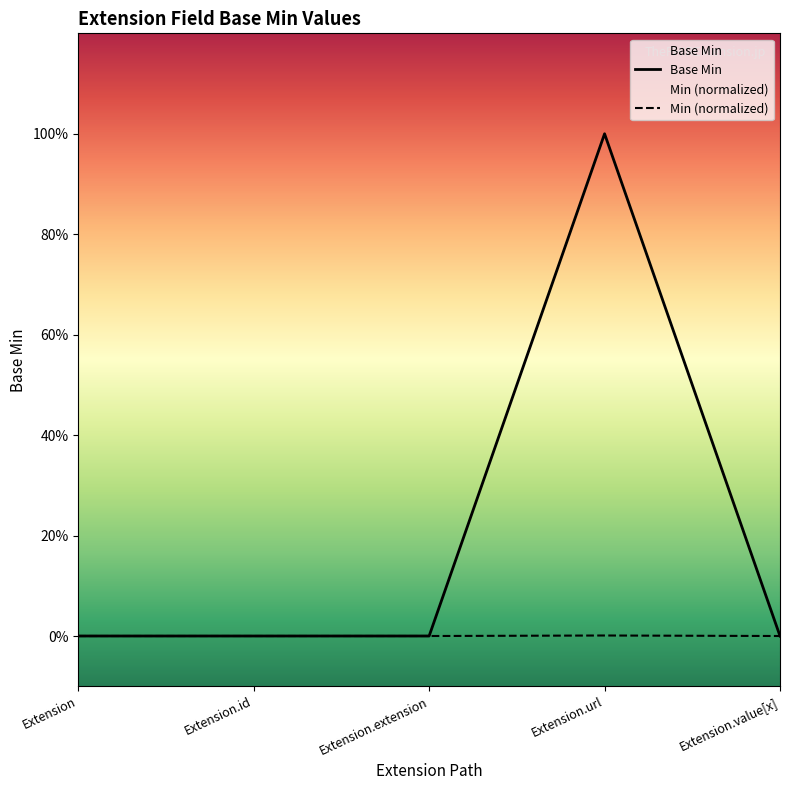

What is the sum of the values at Extension.extension and Extension.url?

1